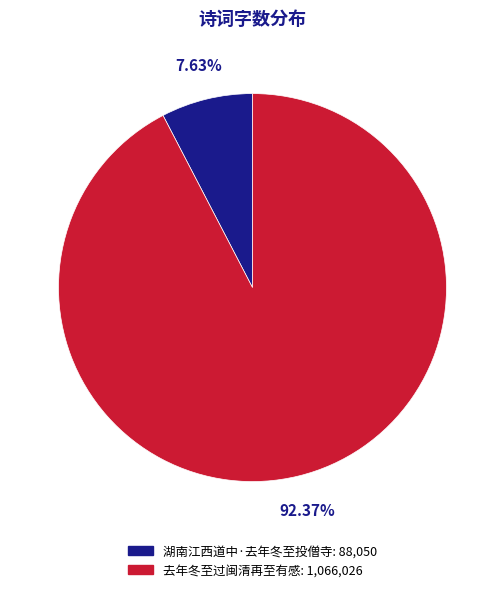

Does 湖南江西道中·去年冬至投僧寺 account for over 50% of the chart?

No